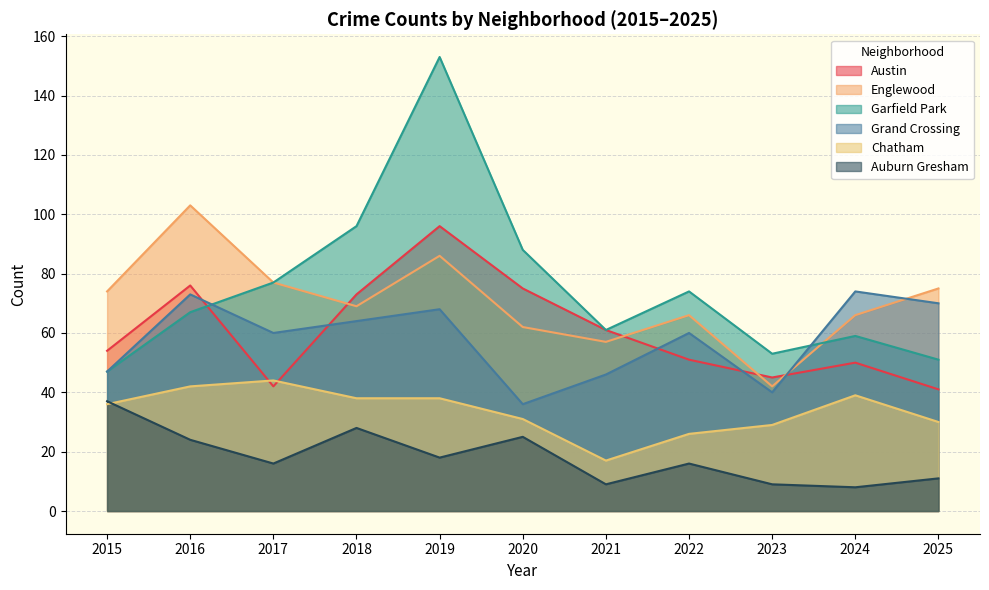

Reading left to right, extract all data points from this chart.

Austin: 54	76	42	73	96	75	61	51	45	50	41
Englewood: 74	103	77	69	86	62	57	66	42	66	75
Garfield Park: 47	67	77	96	153	88	61	74	53	59	51
Grand Crossing: 47	73	60	64	68	36	46	60	40	74	70
Chatham: 36	42	44	38	38	31	17	26	29	39	30
Auburn Gresham: 37	24	16	28	18	25	9	16	9	8	11